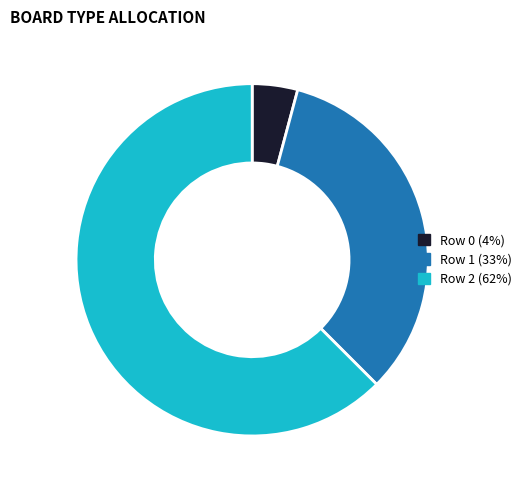

Do Row 1 and Row 0 together represent more than half of the pie?

No